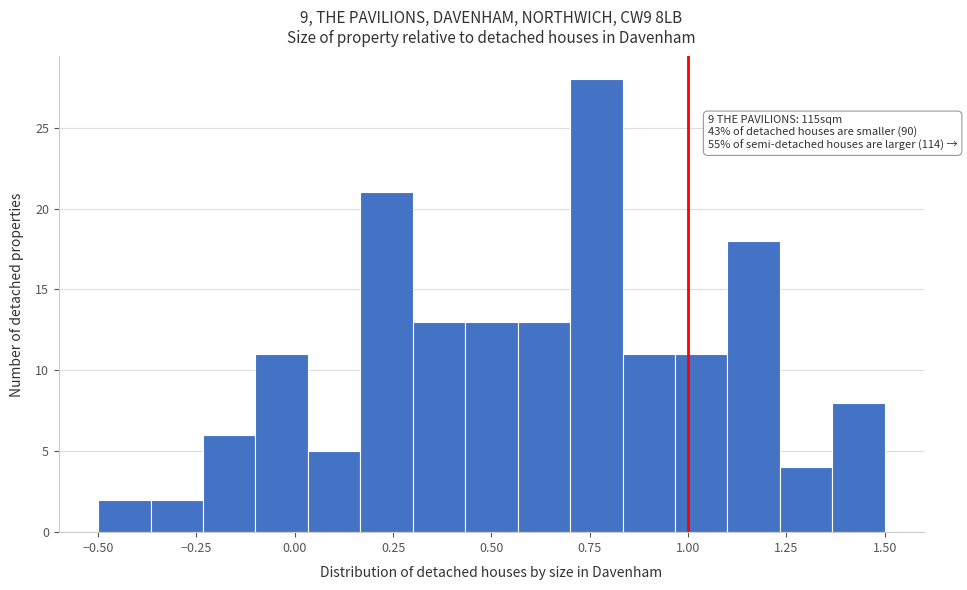

Around what value on the x-axis is the tallest bar? Give the approximate position of its centre, as read against the axis.

0.75